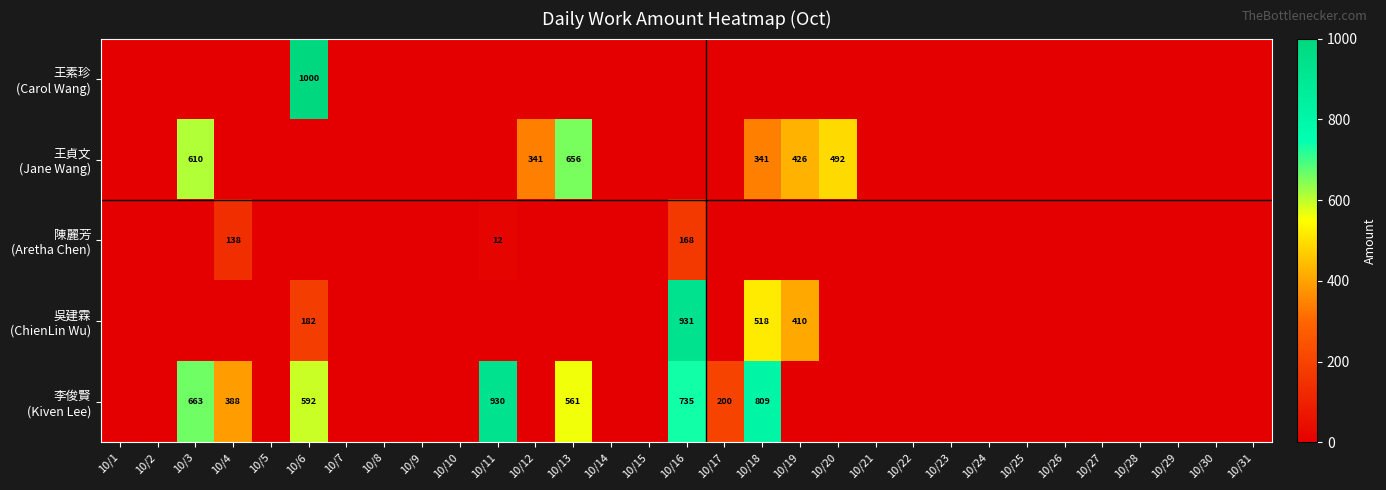

How many categories are shown in the chart?

31